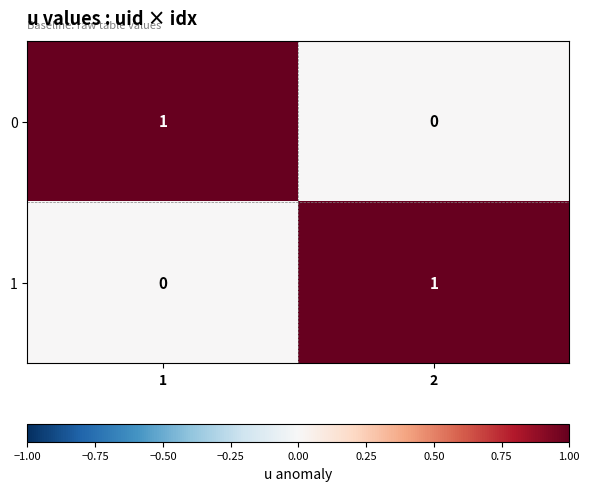

Reading left to right, extract all data points from this chart.

0: 1=1	2=0
1: 1=0	2=1